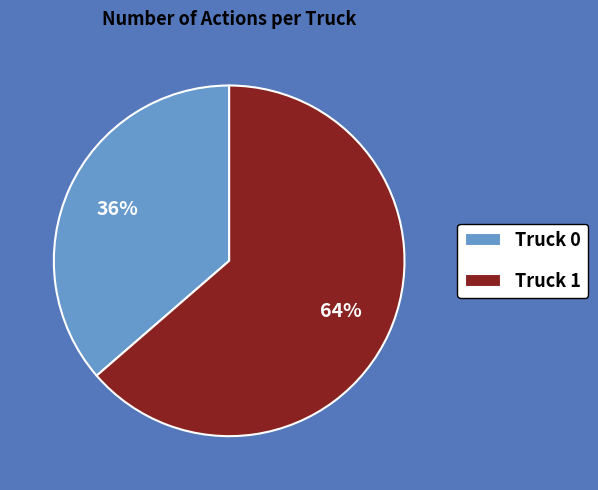

What percentage is the Truck 0 slice, to the nearest percent?

36%